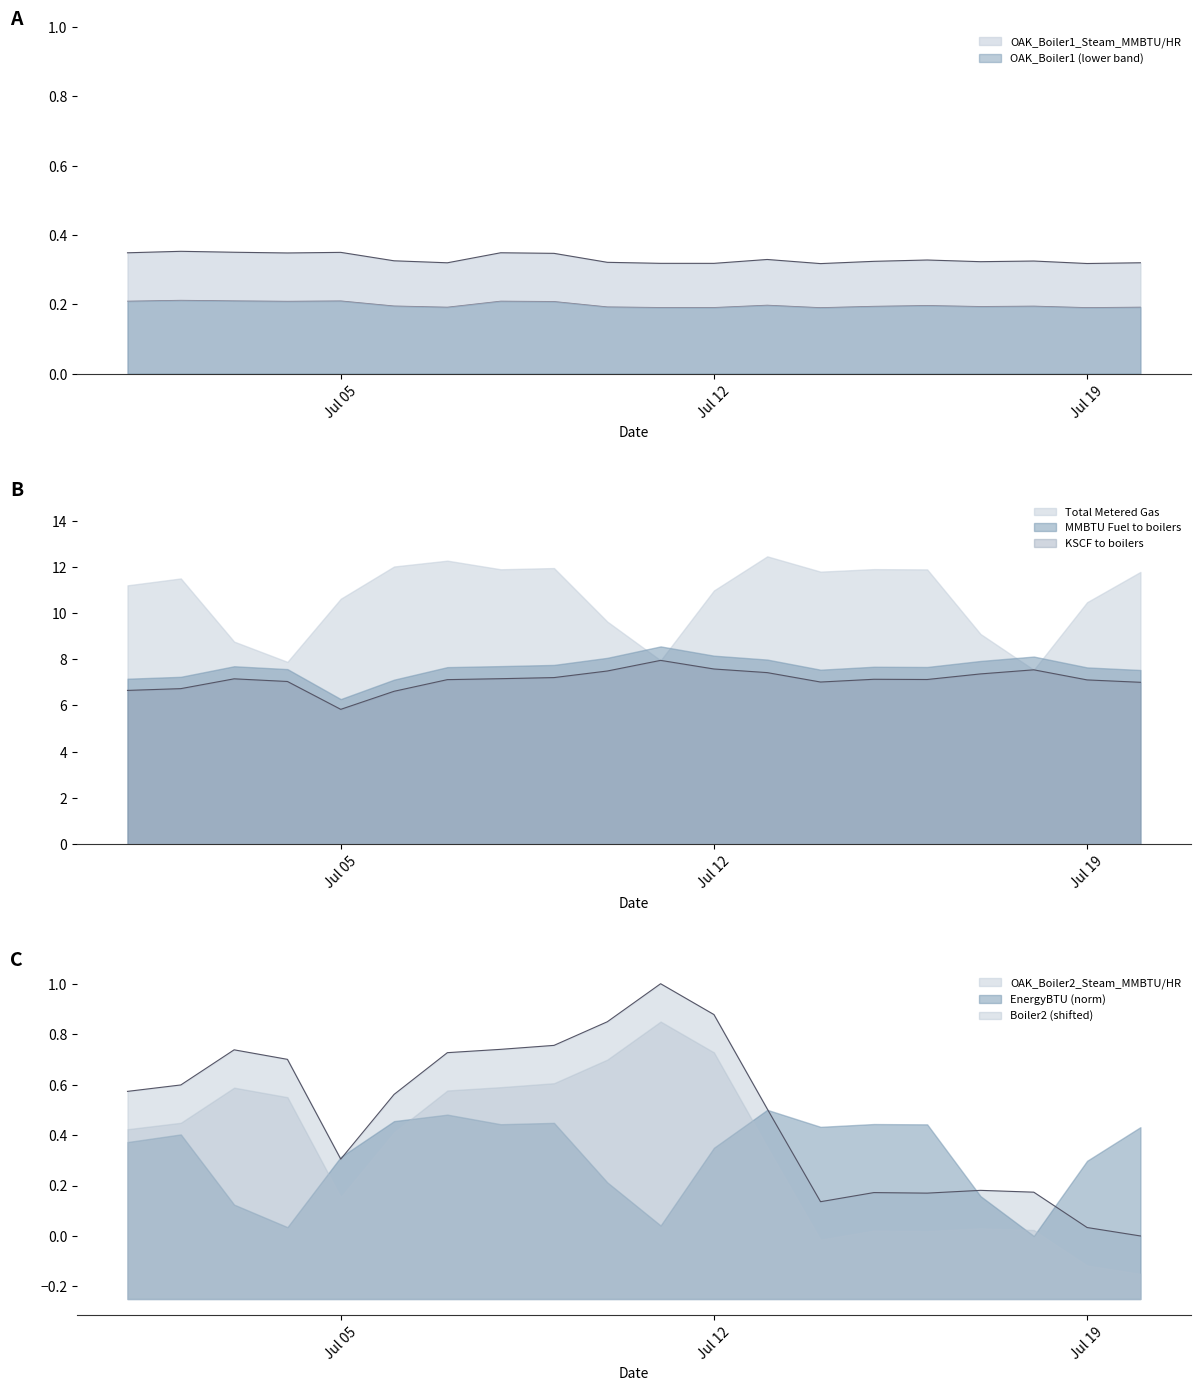

How many values in the MMBTU Fuel to boilers series exceed 7?

16